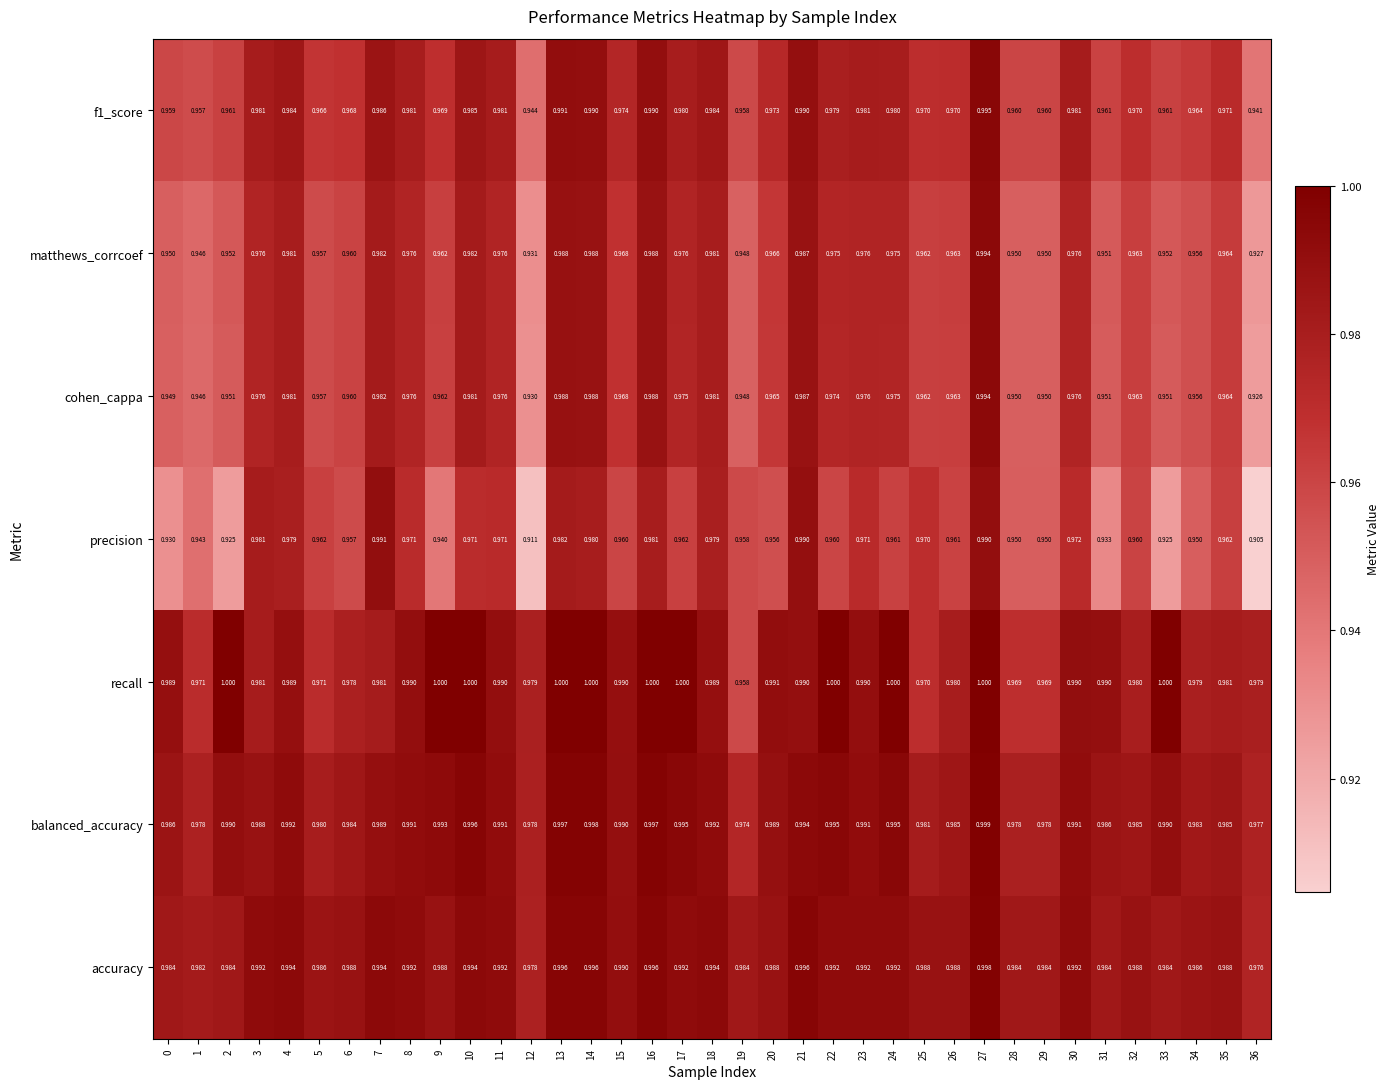

Is the value of balanced_accuracy at 24 greater than the value of f1_score at 3?

Yes